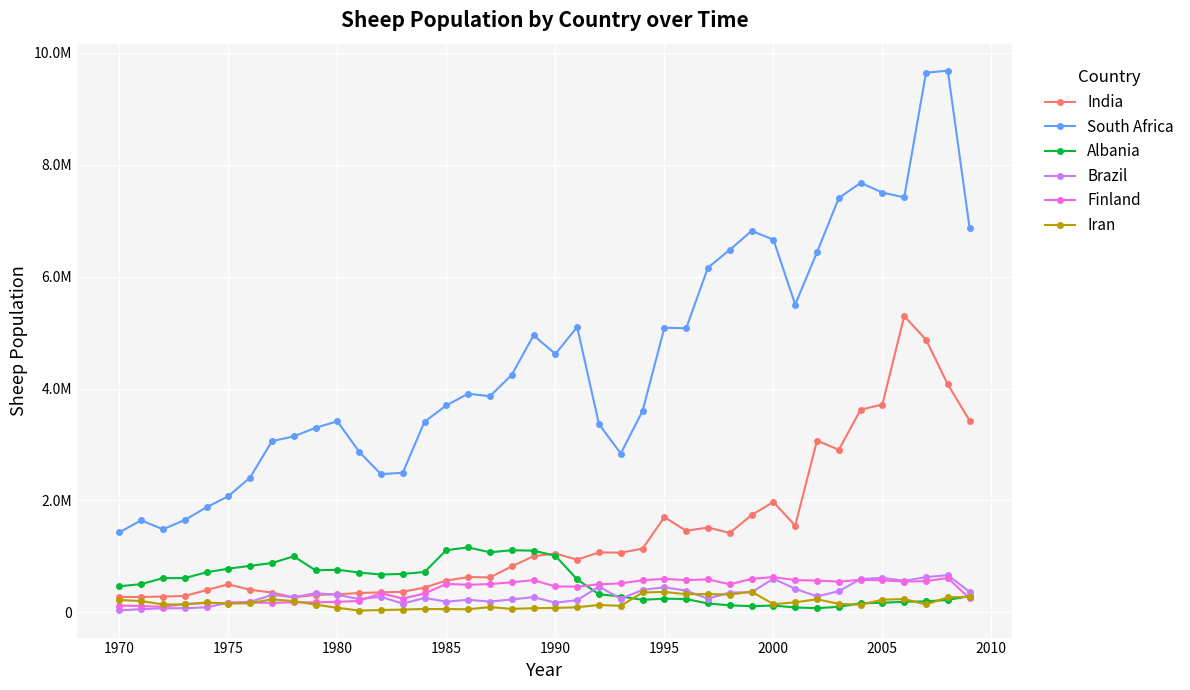

What is the average value of the Albania series?

528427